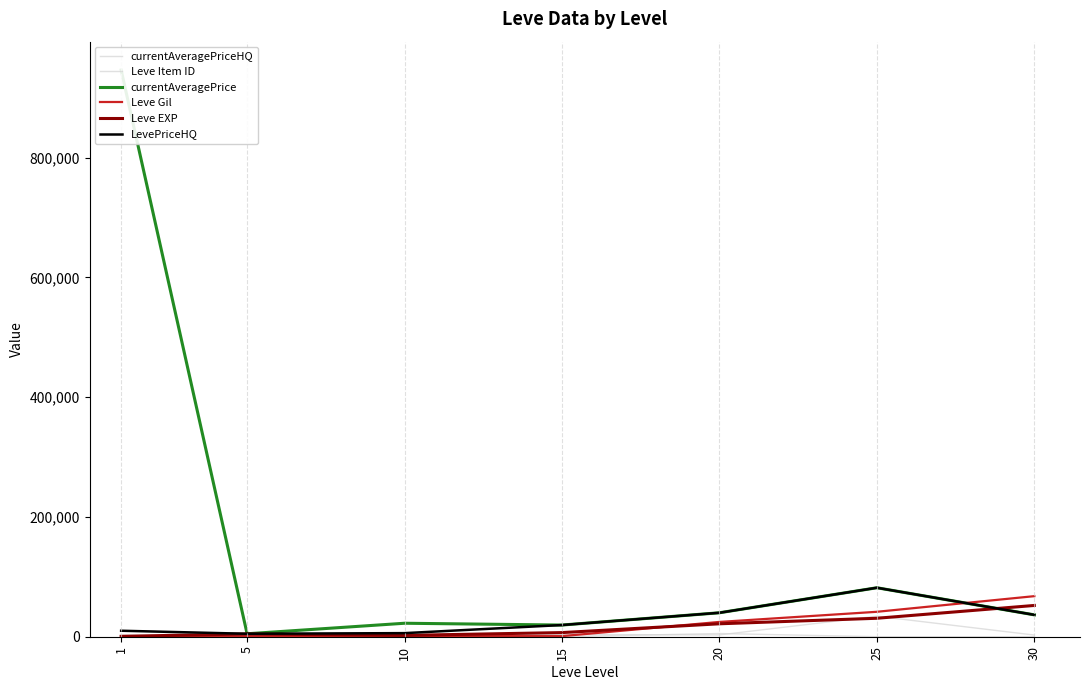

What is the difference between the second highest and second lowest values in the Leve Item ID series?

1143